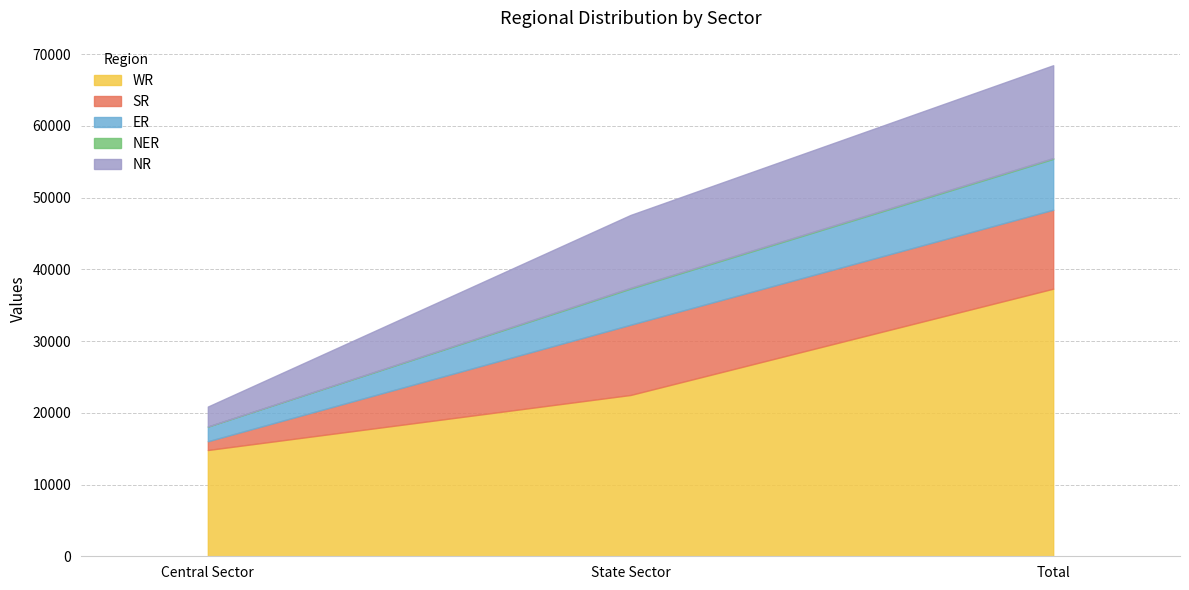

Which label corresponds to the largest value in the chart?

Total